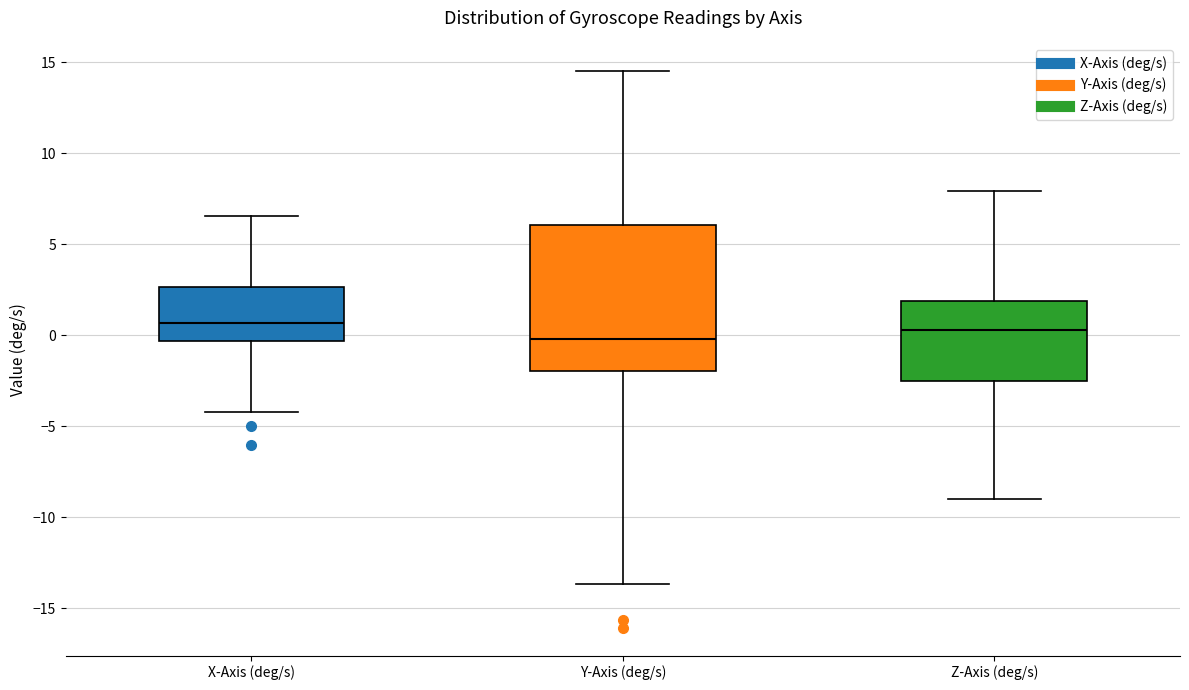

Reading left to right, read every box against the y-axis: the position of its median line, the range the box covers, and the ends of its whiskers. The values are not printed on the chart, so give them approximately, as read against the axis.

X-Axis (deg/s): median 0.5, box -0.5 to 2.5, whiskers -4.0 to 6.5
Y-Axis (deg/s): median 0.0, box -2.0 to 6.0, whiskers -13.5 to 14.5
Z-Axis (deg/s): median 0.5, box -2.5 to 2.0, whiskers -9.0 to 8.0